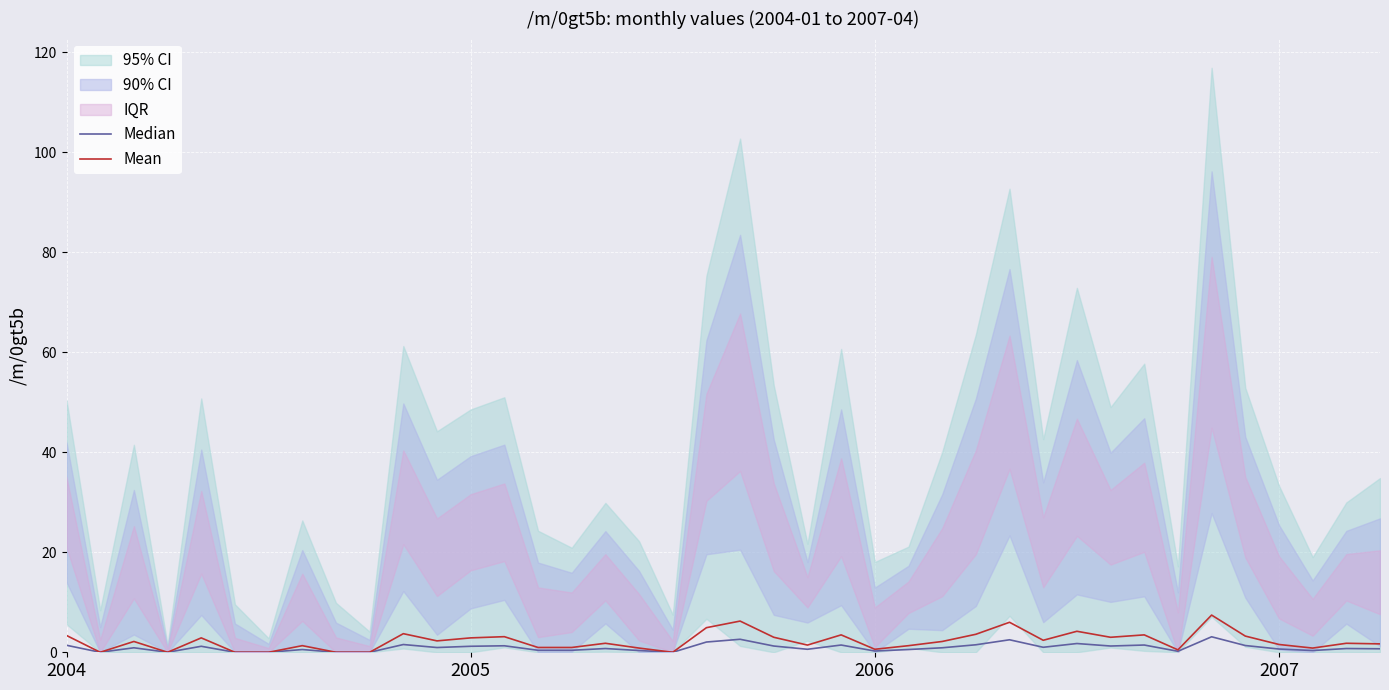

What is the difference between the maximum and minimum values in the Median series?

3.1